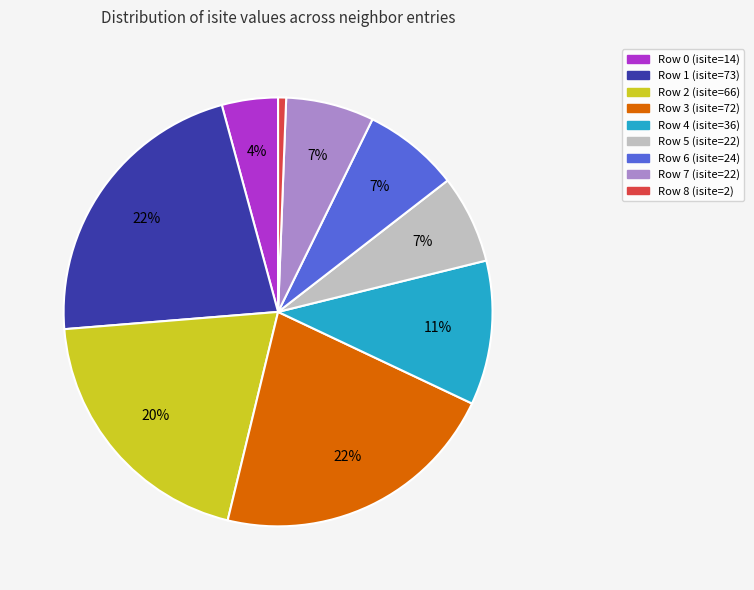

Is Row 8 (isite=2) the majority of the pie?

No